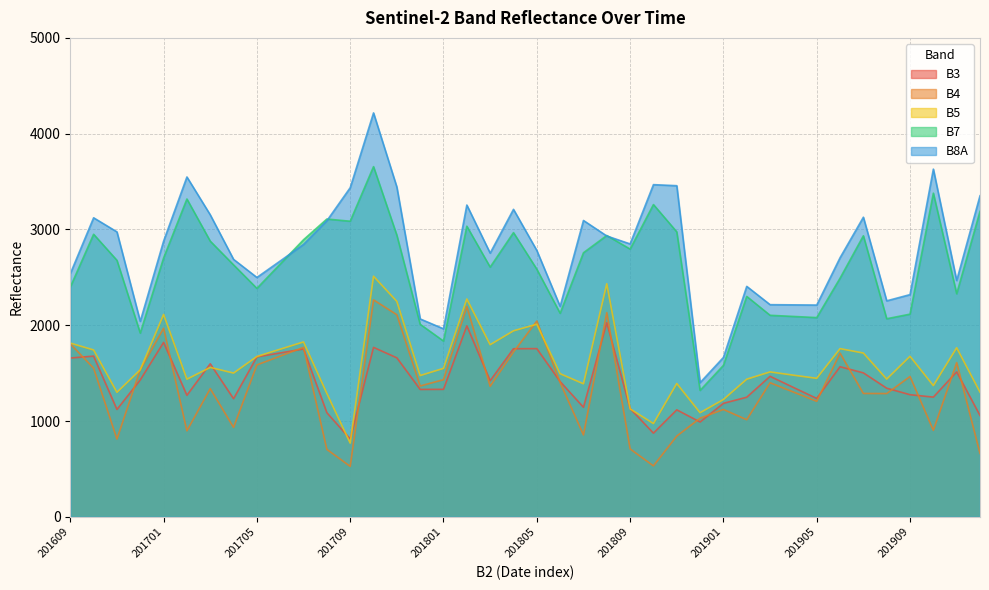

Which category has the lowest value in the B7 series?

201812